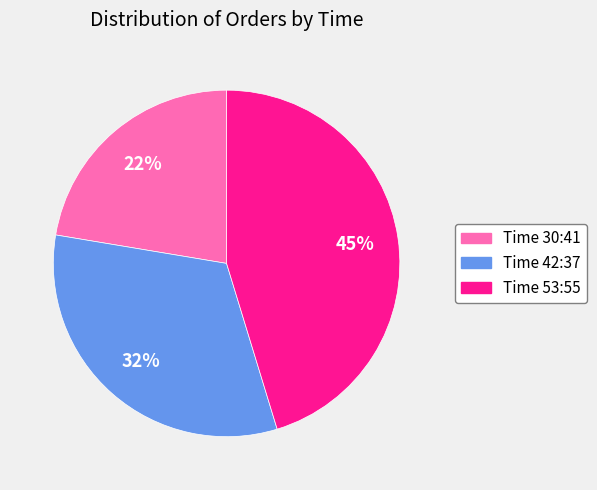

Rank the categories by value from highest to lowest.

Time 53:55, Time 42:37, Time 30:41